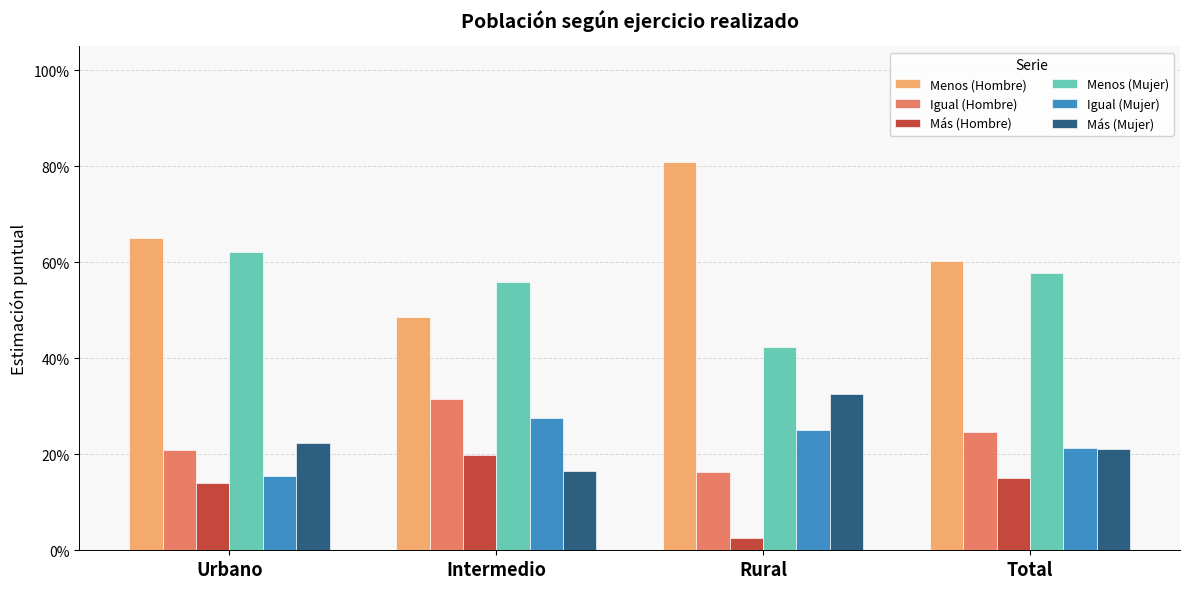

List the labels in order of Más (Hombre) value, largest first.

Intermedio, Total, Urbano, Rural